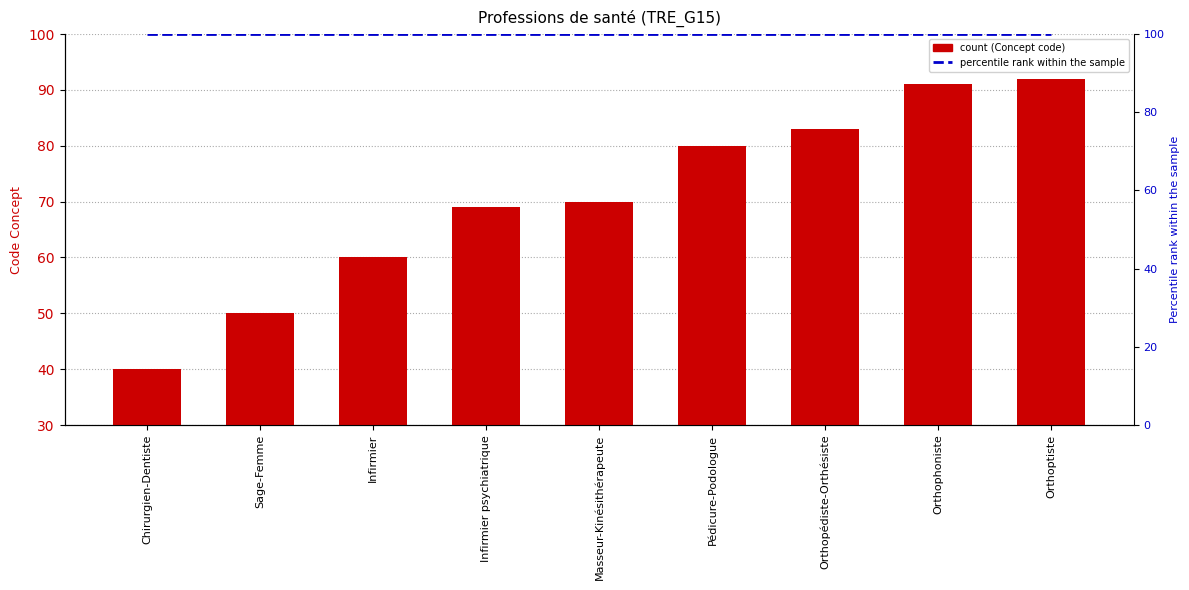

Does the chart contain any negative values?

No